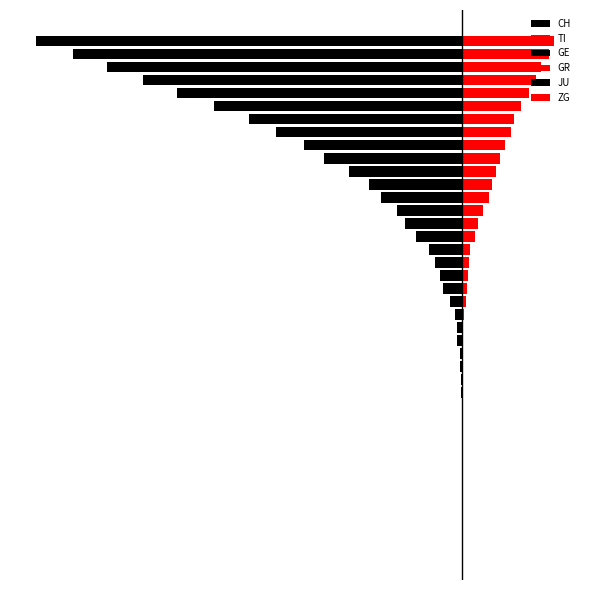

The GE series shows -37.0 at 39. True or false?

False